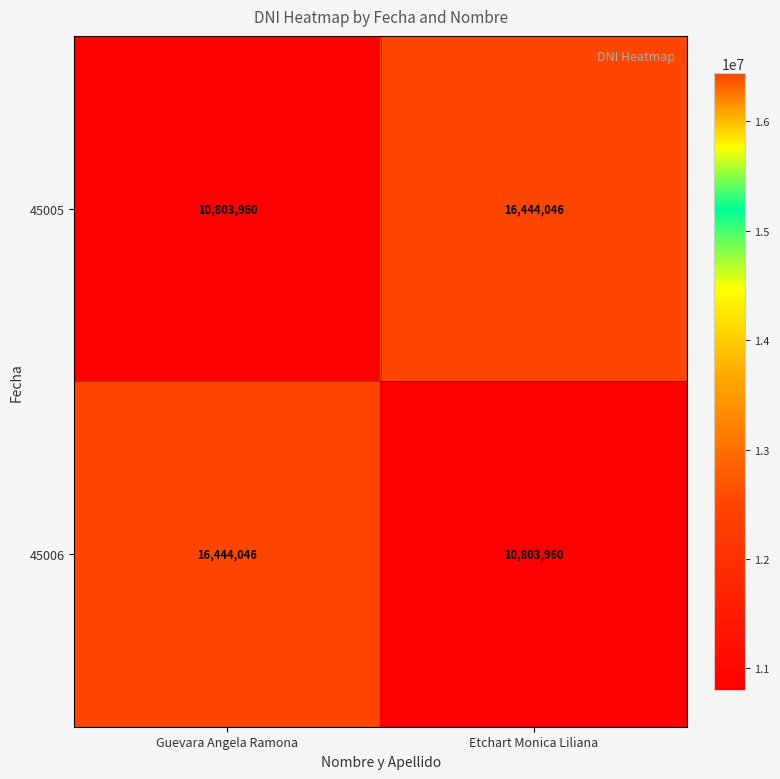

What is the sum of all 45005 values?

27248006